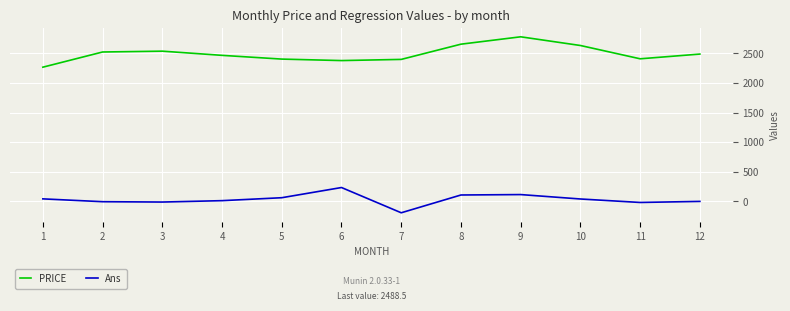

True or false: PRICE has more than 1 points higher than both neighbors.

True